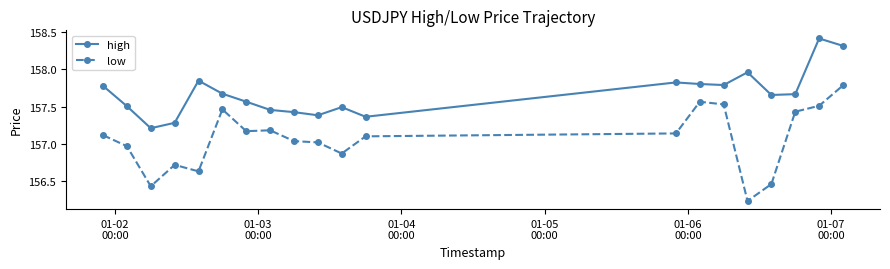

At how many categories does at least one series exceed 156?

20